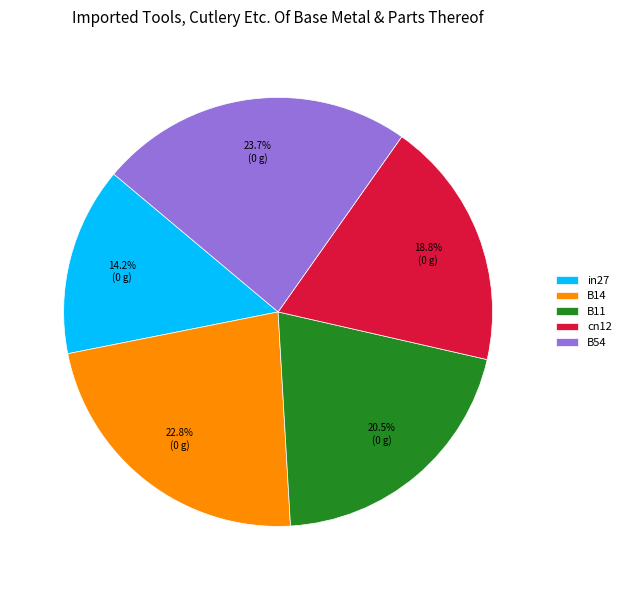

The in27 slice represents 27% of the pie. True or false?

False